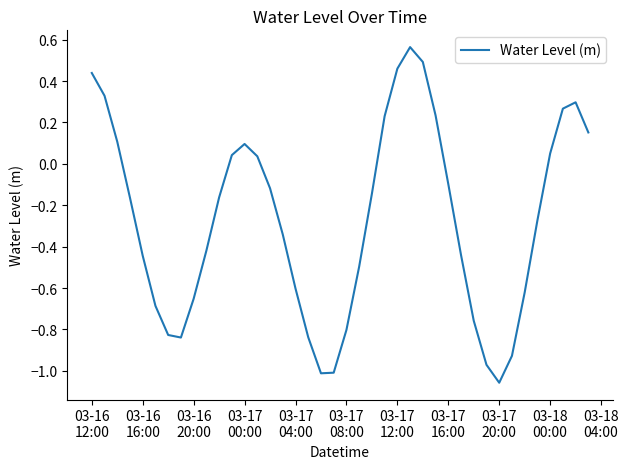

Does the chart display data point markers on the line(s)?

No